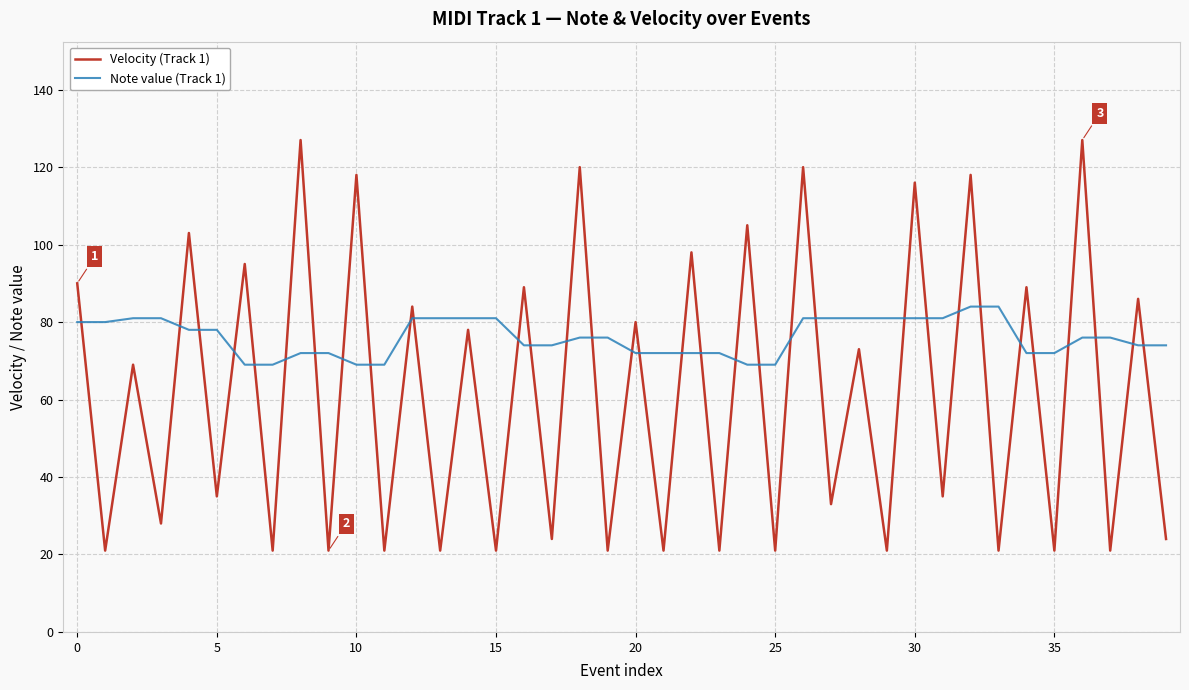

List the series in order of their overall mean, lowest first.

Velocity (Track 1), Note value (Track 1)